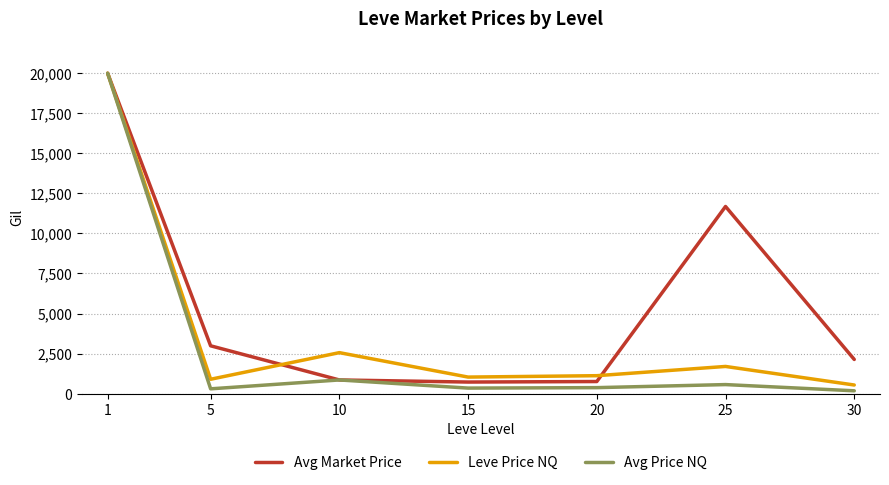

Which category has the lowest value in the Leve Price NQ series?

30